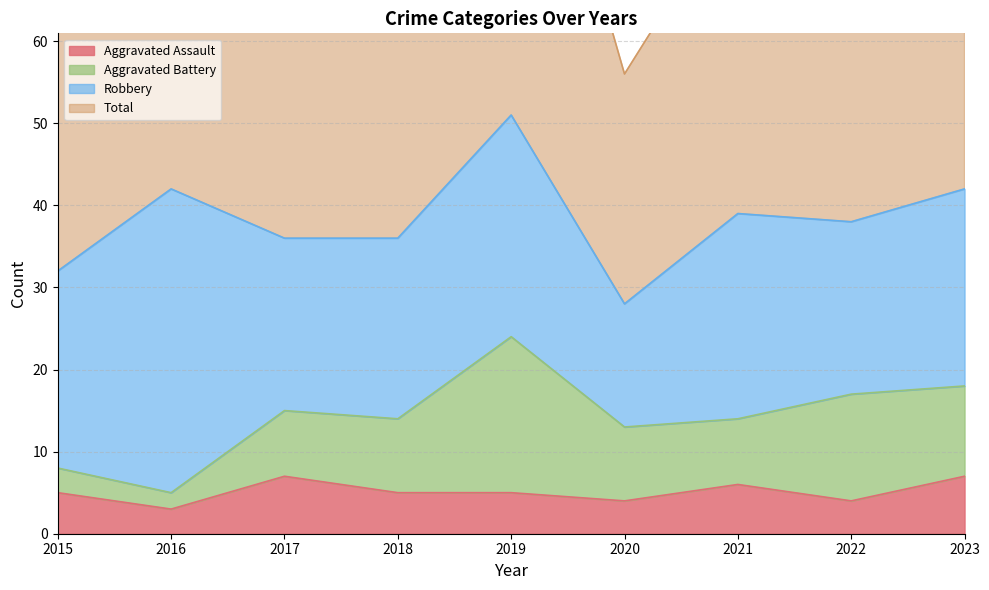

The Total series shows 104 at 2019. True or false?

True